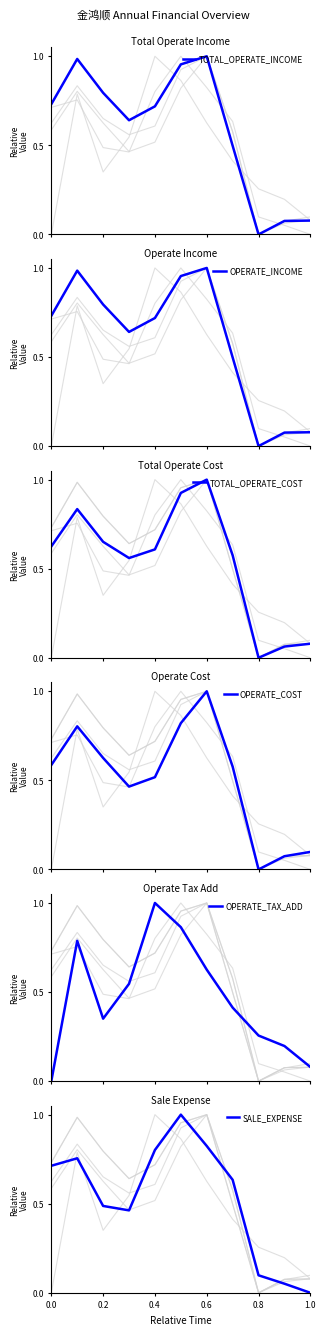

The SALE_EXPENSE series shows 0.8 at 0.4. True or false?

True